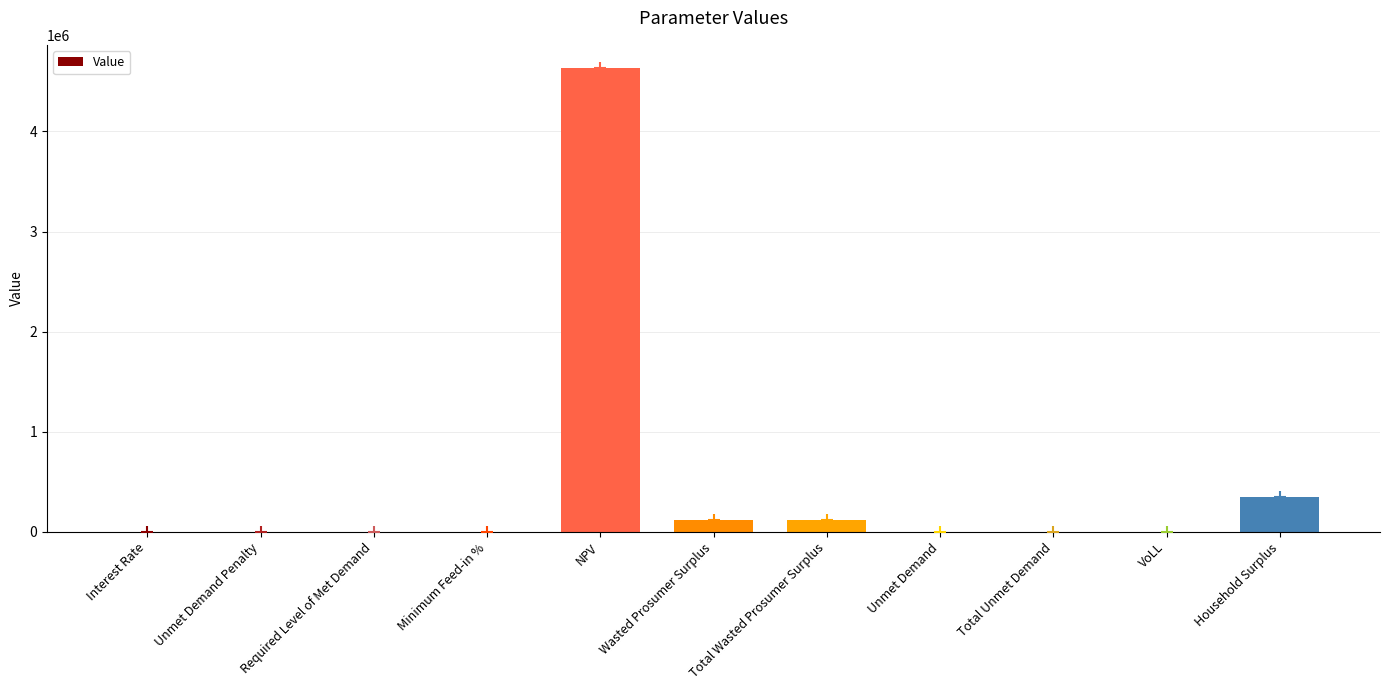

True or false: the data shows 2692311.9 at NPV.

False